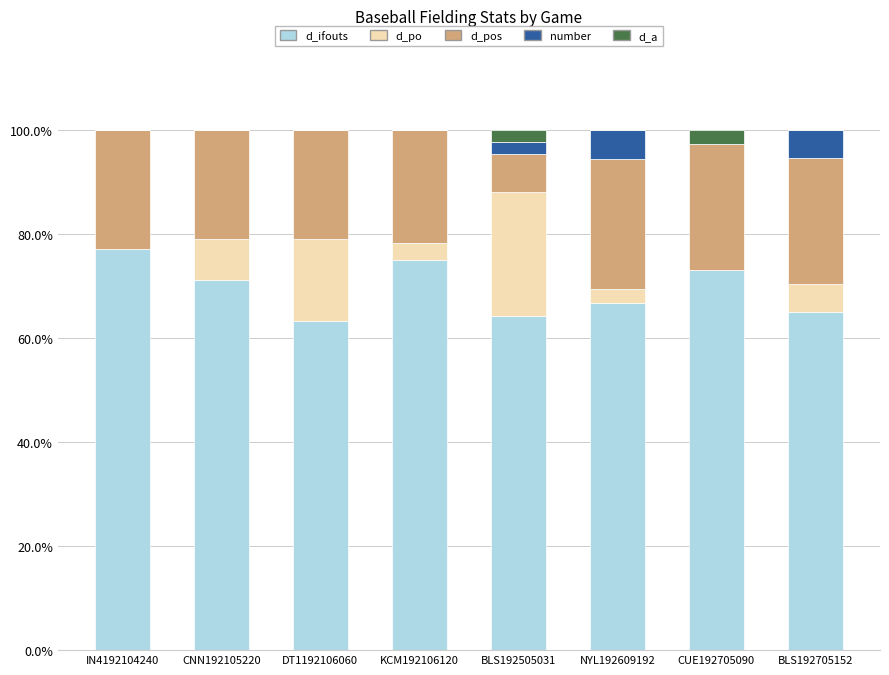

How many distinct data groups are displayed?

5